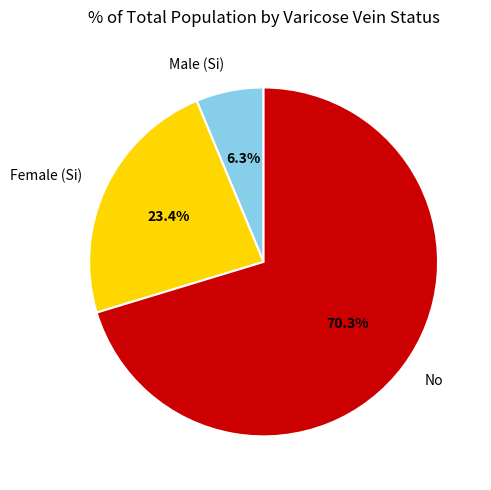

Is there a majority slice in this chart?

Yes